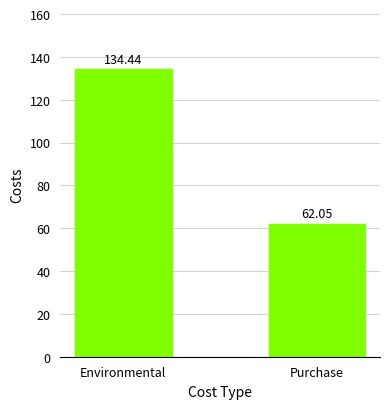

Which category has the lowest value across all series?

Purchase